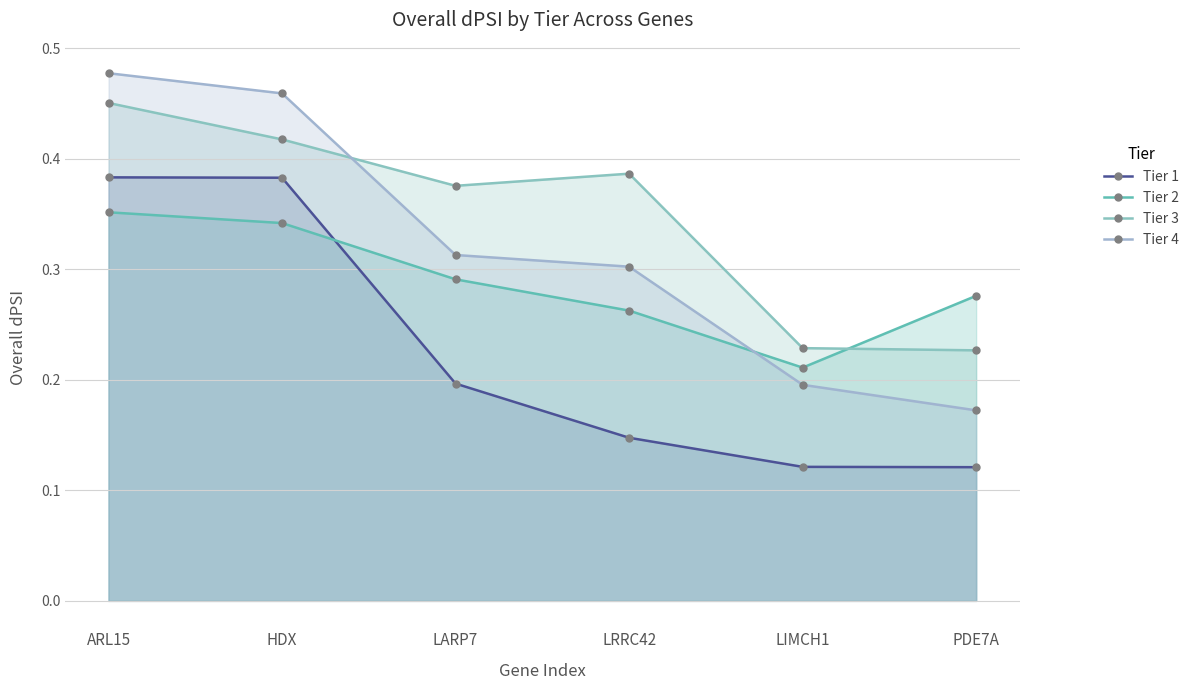

What is the total value across all series at ARL15?

1.7